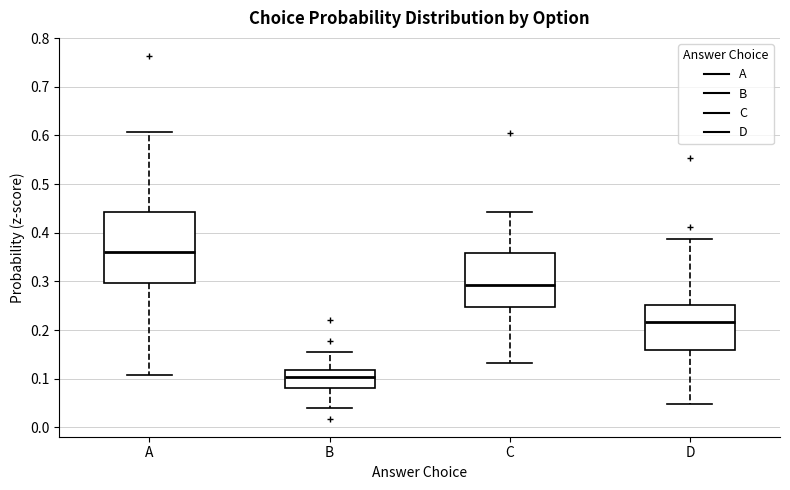

Reading left to right, read every box against the y-axis: the position of its median line, the range the box covers, and the ends of its whiskers. The values are not printed on the chart, so give them approximately, as read against the axis.

A: median 0.36, box 0.30 to 0.44, whiskers 0.11 to 0.61
B: median 0.10, box 0.08 to 0.12, whiskers 0.04 to 0.16
C: median 0.29, box 0.25 to 0.36, whiskers 0.13 to 0.44
D: median 0.22, box 0.16 to 0.25, whiskers 0.05 to 0.39